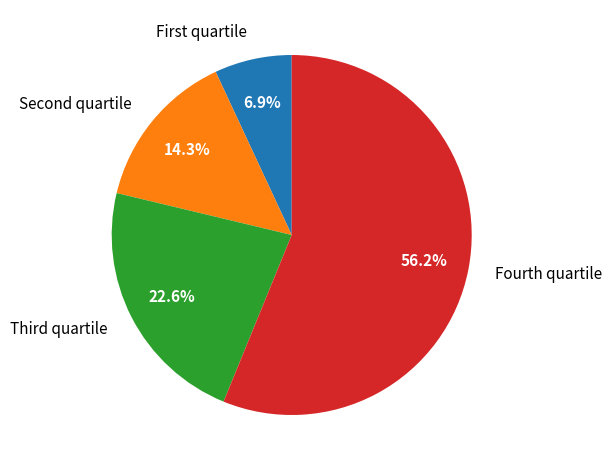

Which slice is the smallest?

First quartile